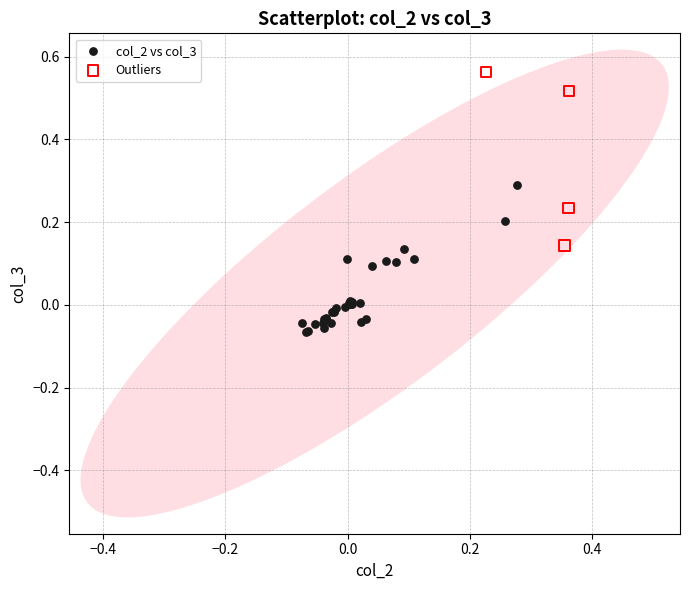

Which series contains the highest Y value?

Outliers